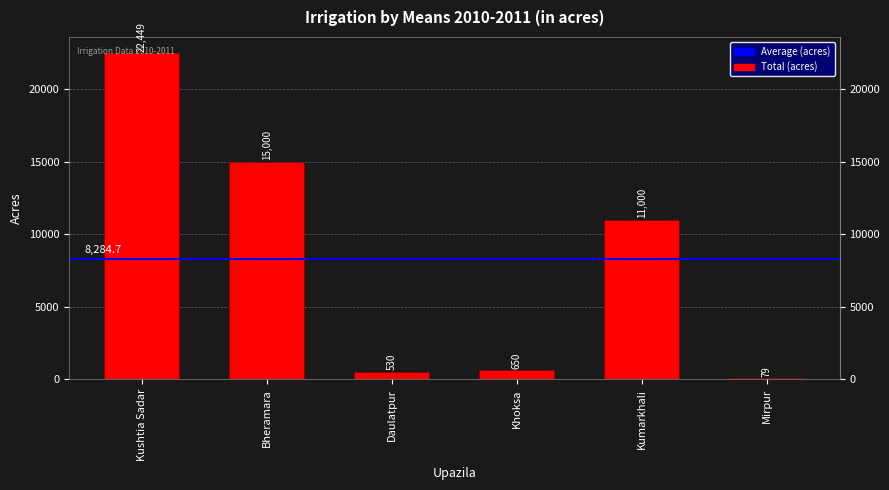

True or false: the data shows 79 at Mirpur.

True